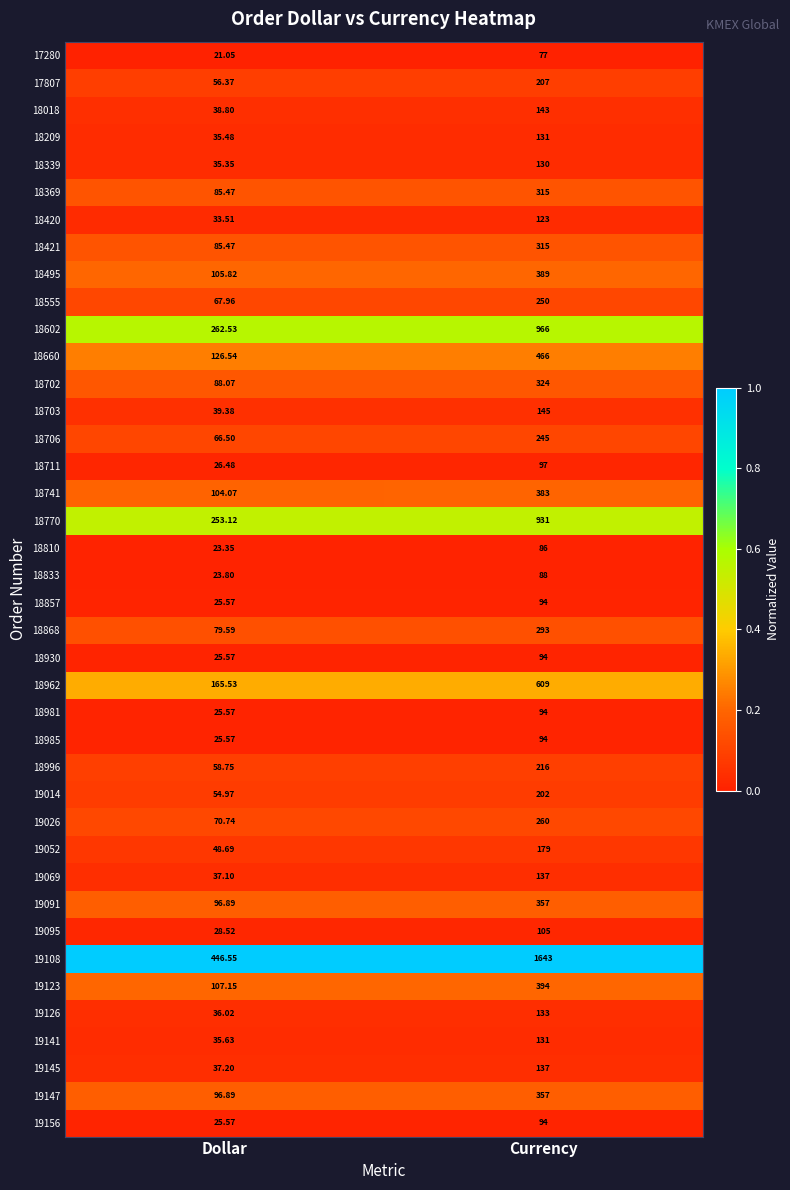

Which series has the largest total across all categories?

19108